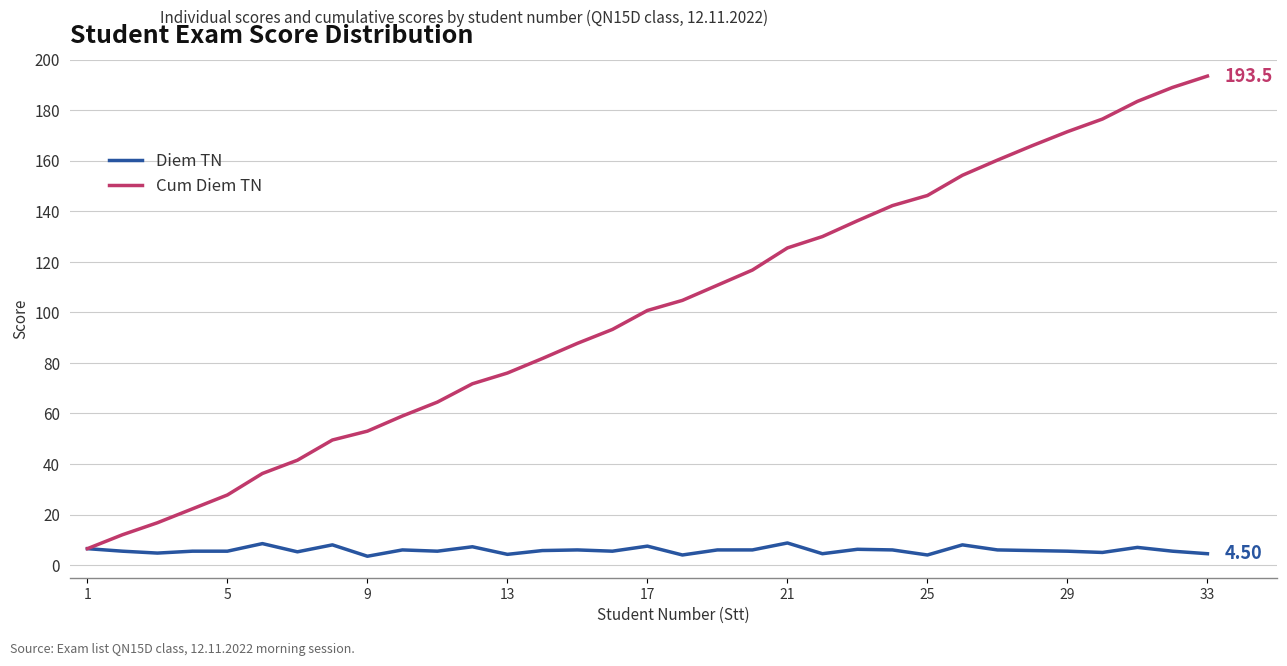

How many lines are shown in the chart?

2